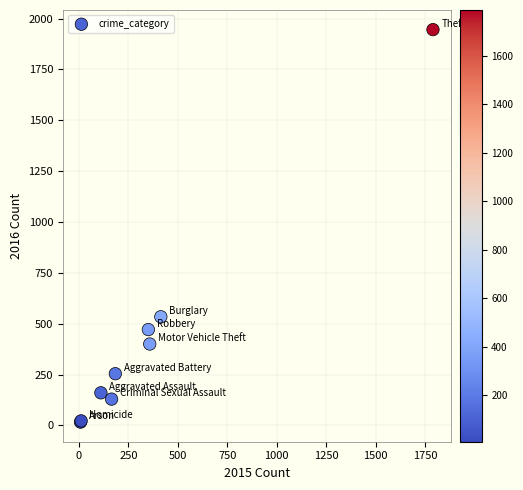

What Y value in the scatter plot is closest to 981?

534